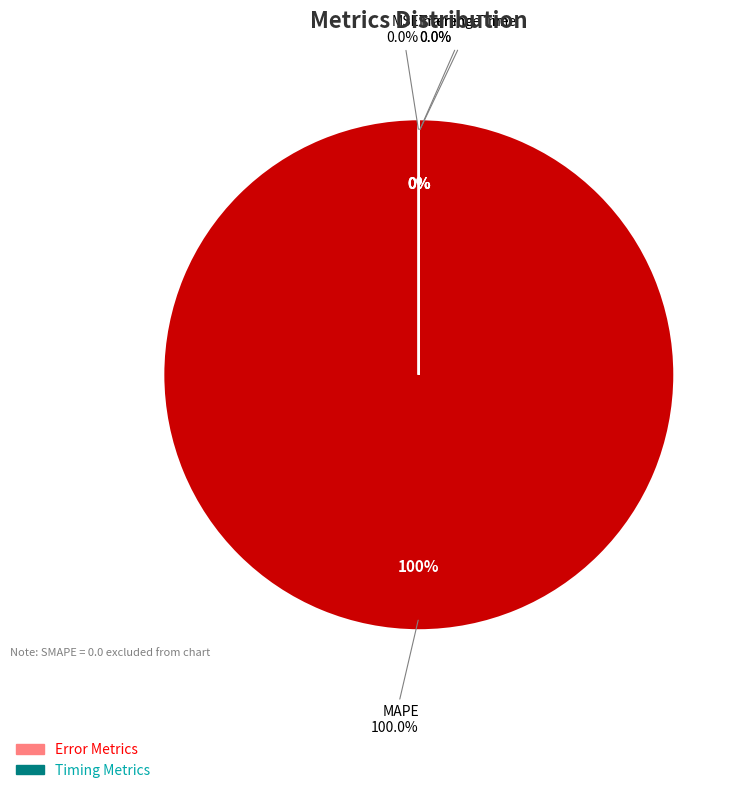

Is there any slice that represents more than half of the pie?

Yes